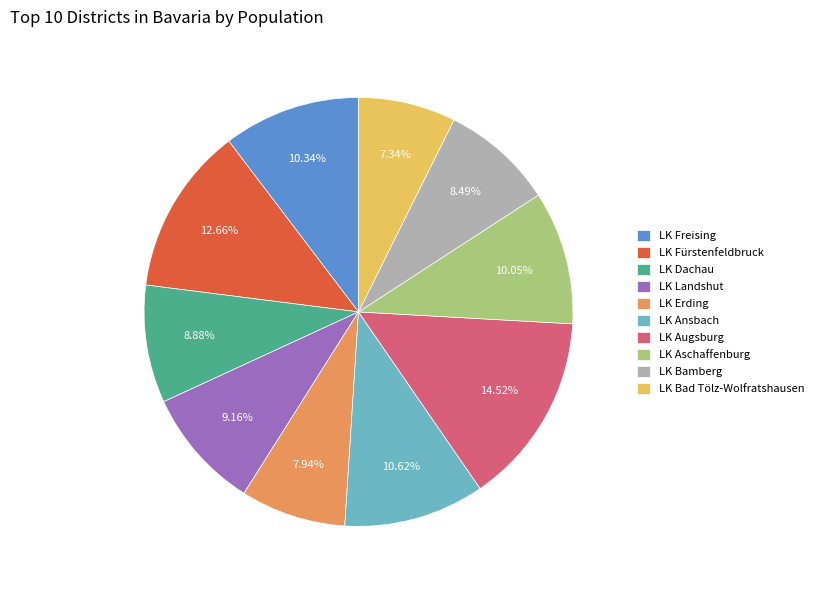

What percentage is the LK Fürstenfeldbruck slice, to the nearest percent?

13%